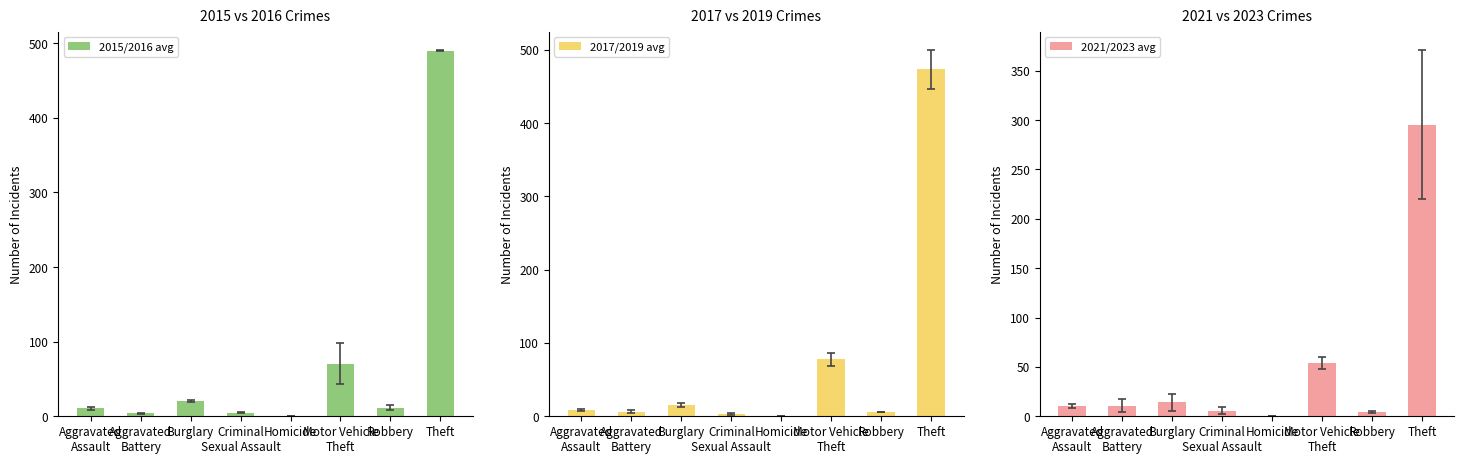

At which category is the sum across all series the highest?

Theft